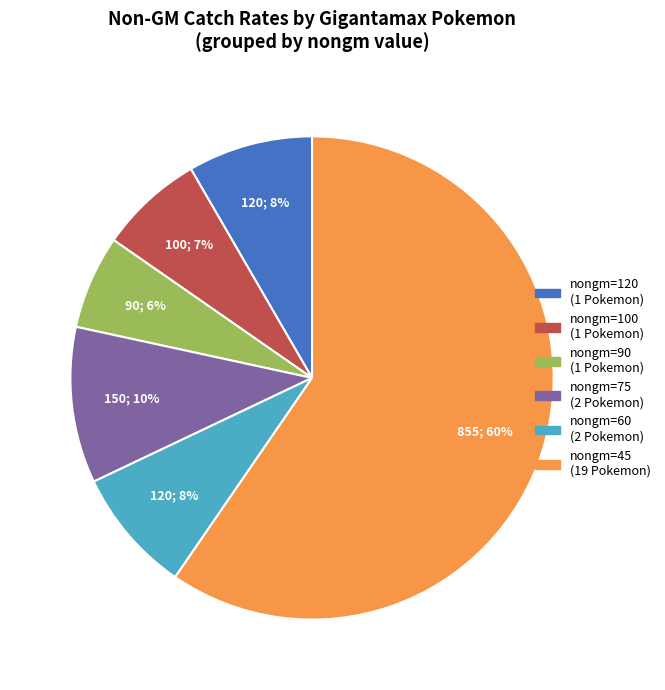

Is there a majority slice in this chart?

Yes